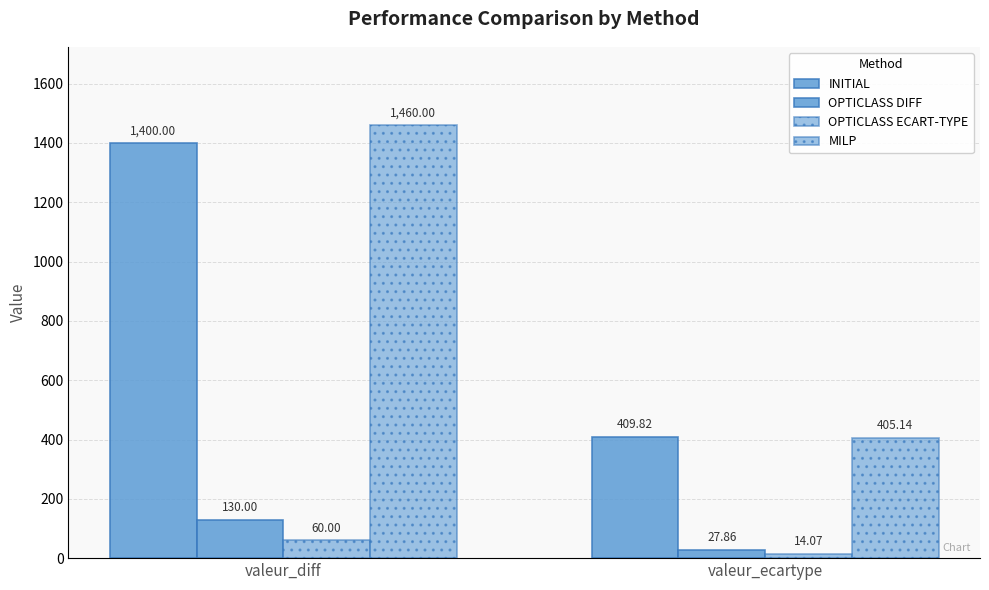

At how many categories does at least one series exceed 1286?

1